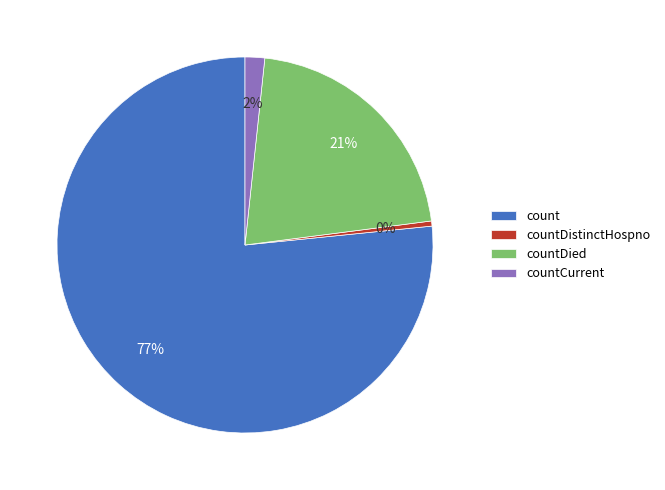

To the nearest percent, what is the difference between the count and countCurrent slice percentages?

75%